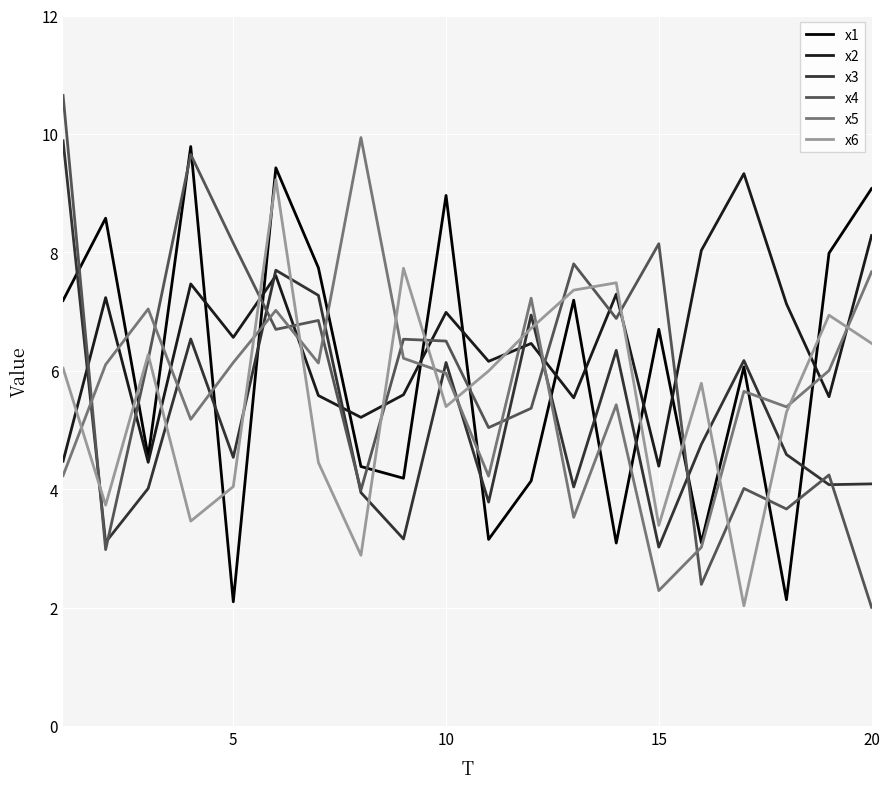

What is the highest value of the x4 series?

10.6